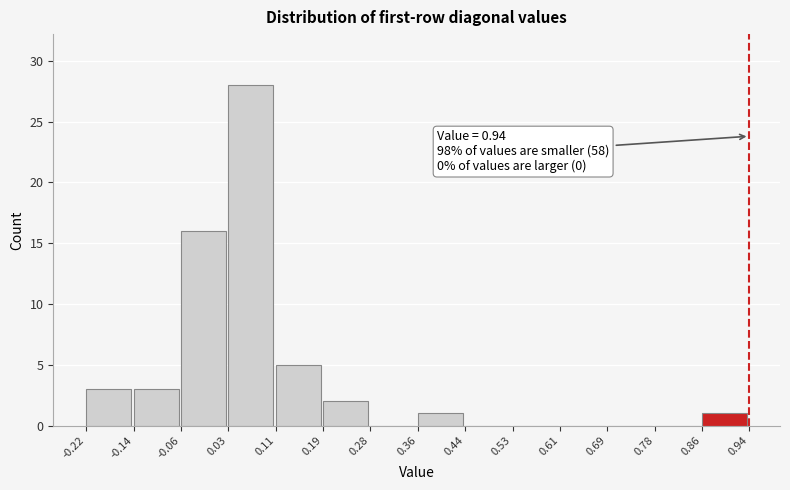

Which range on the x-axis has the tallest bar?

0.03 to 0.11